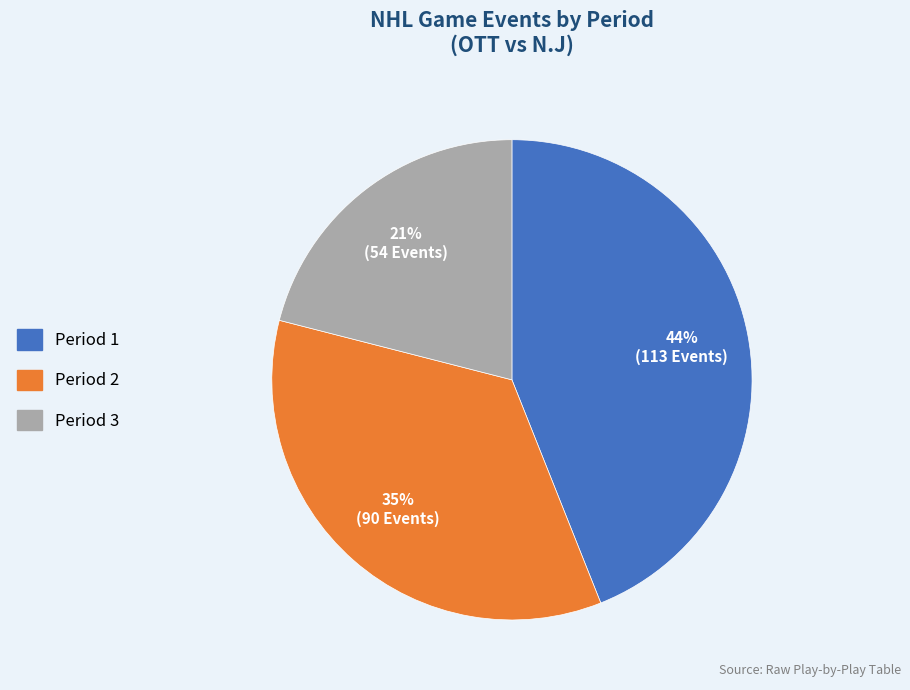

Is the sum of Period 1 and Period 2 greater than half?

Yes